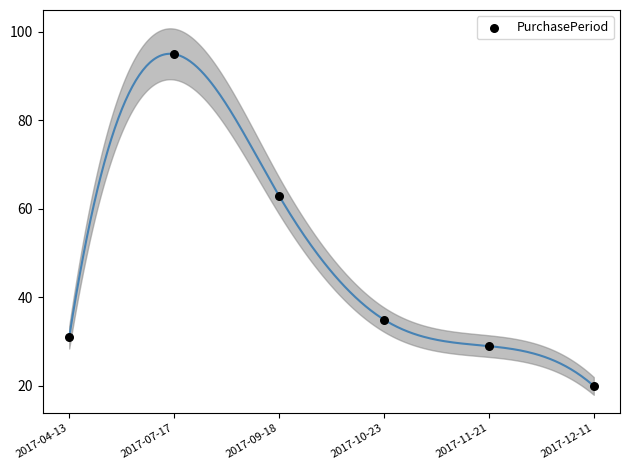

What Y value in the scatter plot is closest to 57?

63